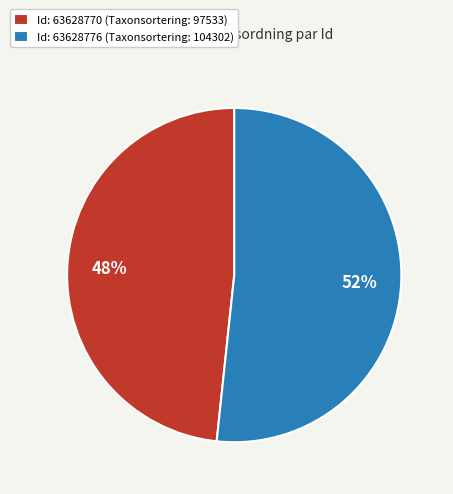

Rank the categories by value from lowest to highest.

Id: 63628770 (Taxonsortering: 97533), Id: 63628776 (Taxonsortering: 104302)